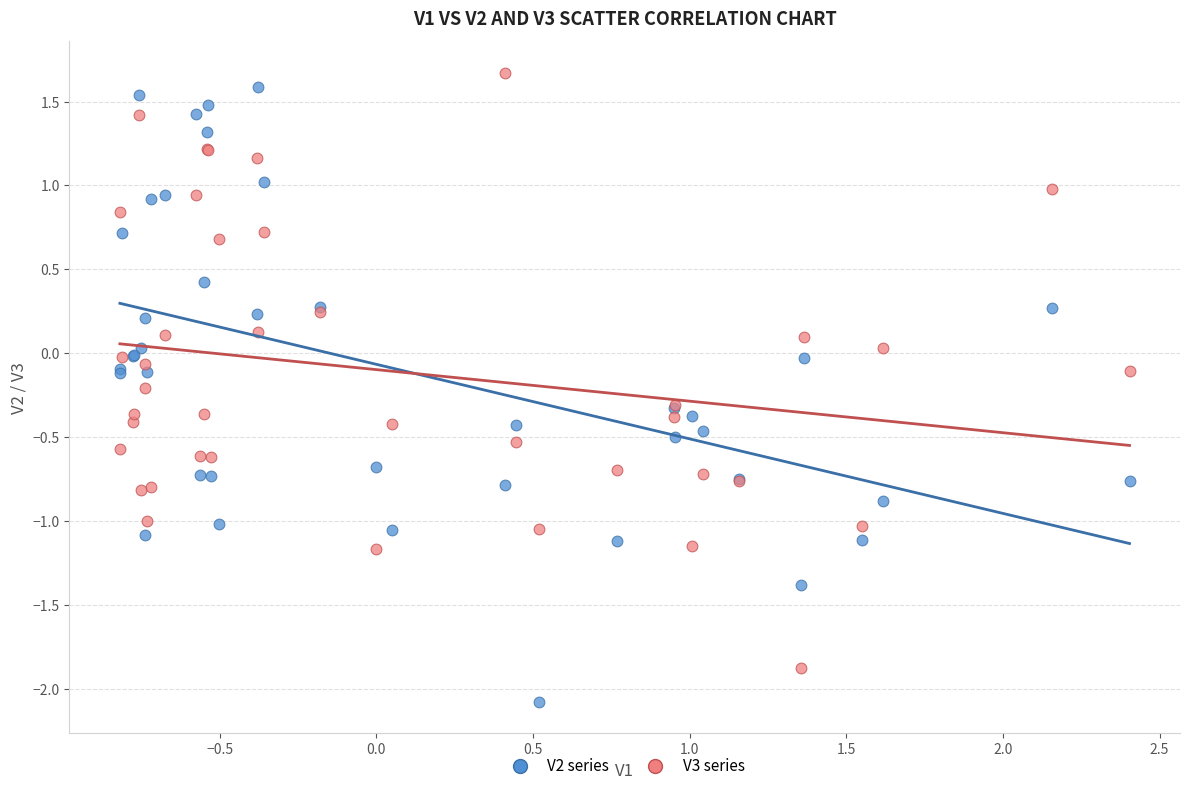

Which series contains the lowest Y value?

V2 series